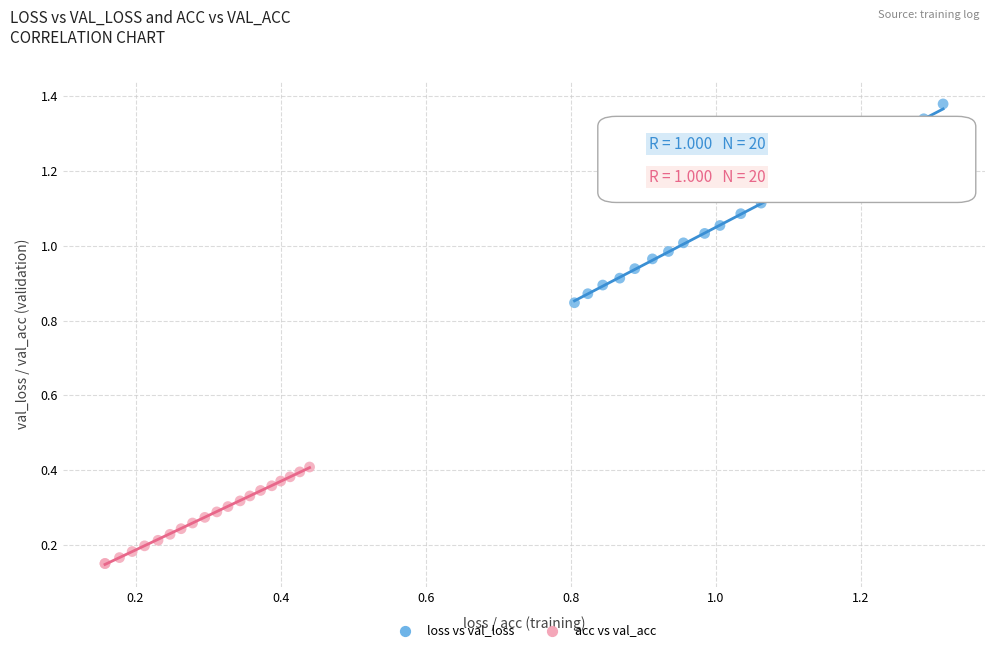

Which series has the widest spread of Y values?

loss vs val_loss